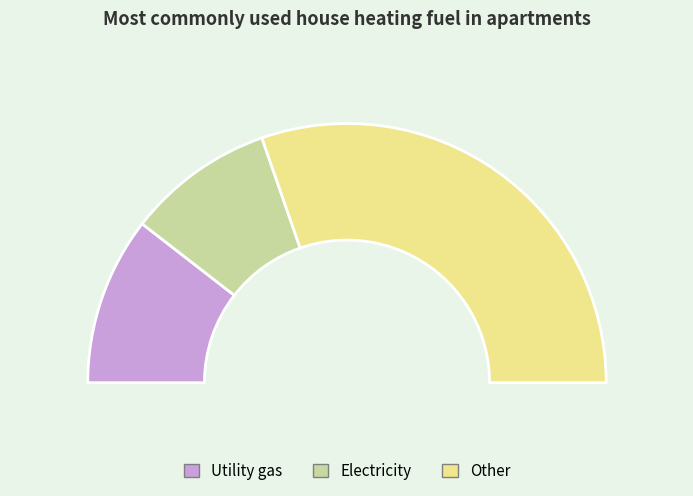

Count the number of slices in the pie.

3